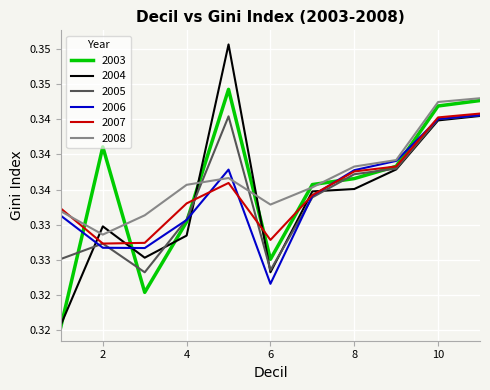

What are all the series names shown in the legend?

2003, 2004, 2005, 2006, 2007, 2008